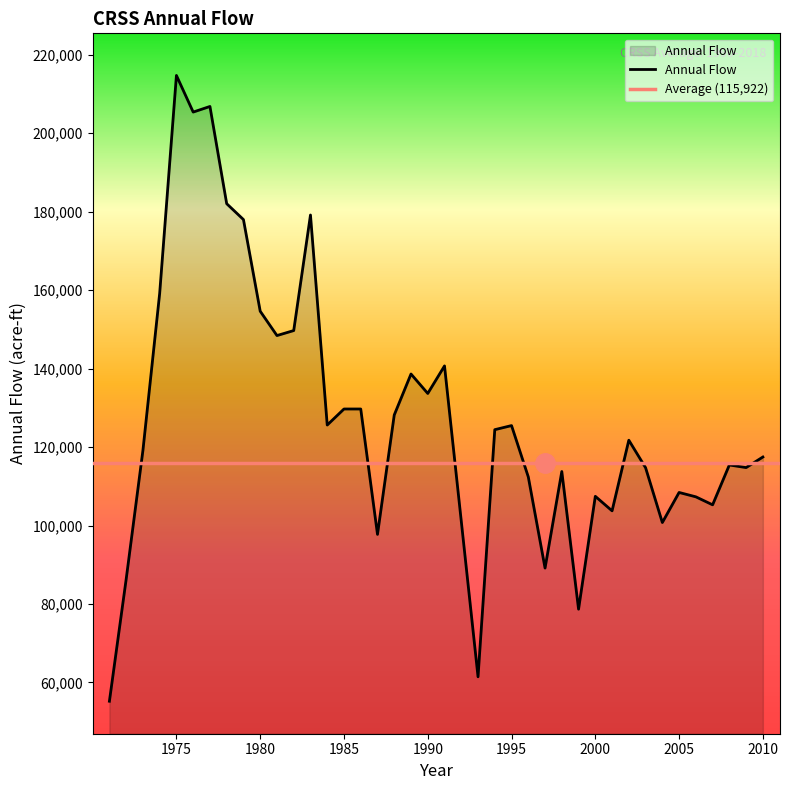

Rank the categories by value from lowest to highest.

1971, 1993, 1999, 1972, 1997, 1987, 2004, 1992, 2001, 2007, 2006, 2000, 2005, 1996, 1998, 2003, 2009, 2008, 2010, 1973, 2002, 1994, 1995, 1984, 1988, 1985, 1986, 1990, 1989, 1991, 1981, 1982, 1980, 1974, 1979, 1983, 1978, 1976, 1977, 1975